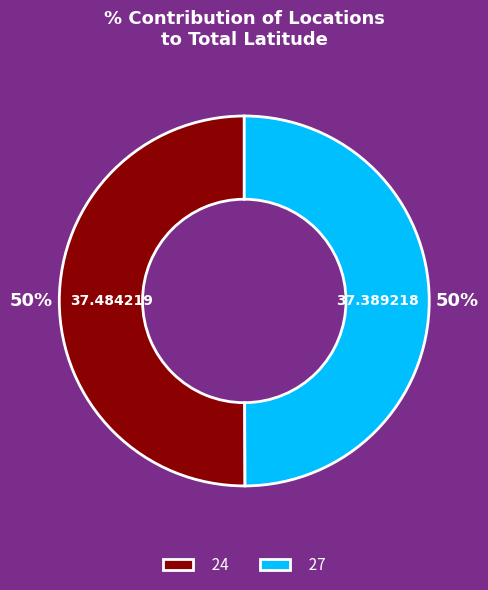

Is it true that 27 is 59% of the pie?

False